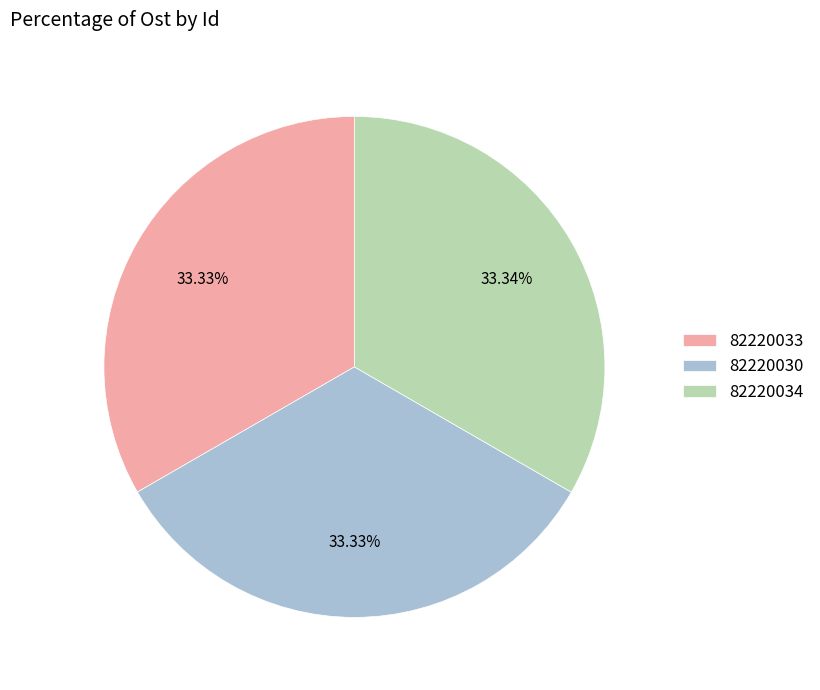

Approximately how many times larger is the value at 82220034 compared to 82220030?

1.0